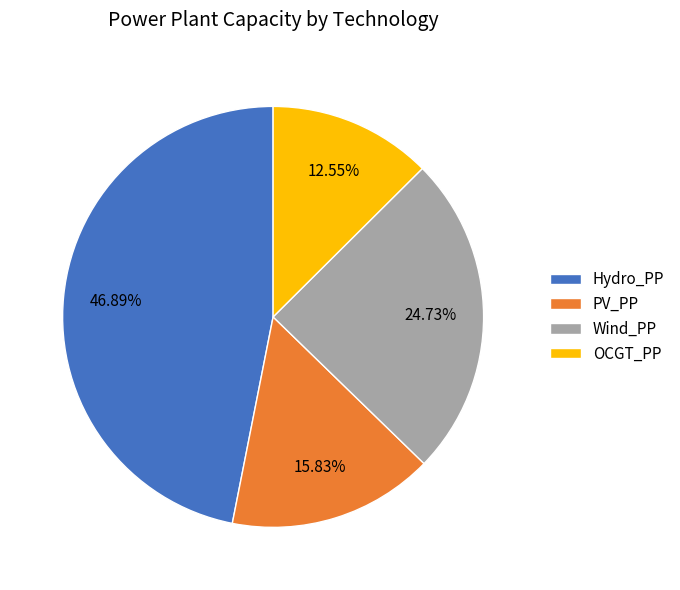

Does OCGT_PP account for over 50% of the chart?

No